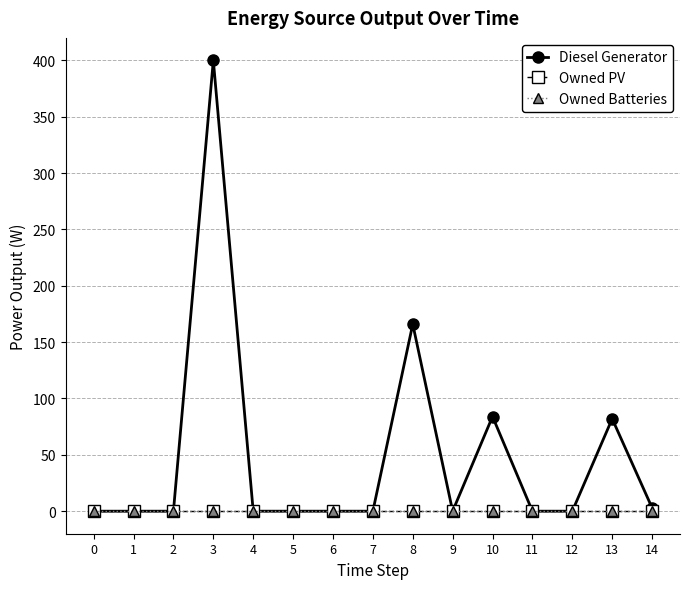

Does the chart have visible grid lines?

Yes